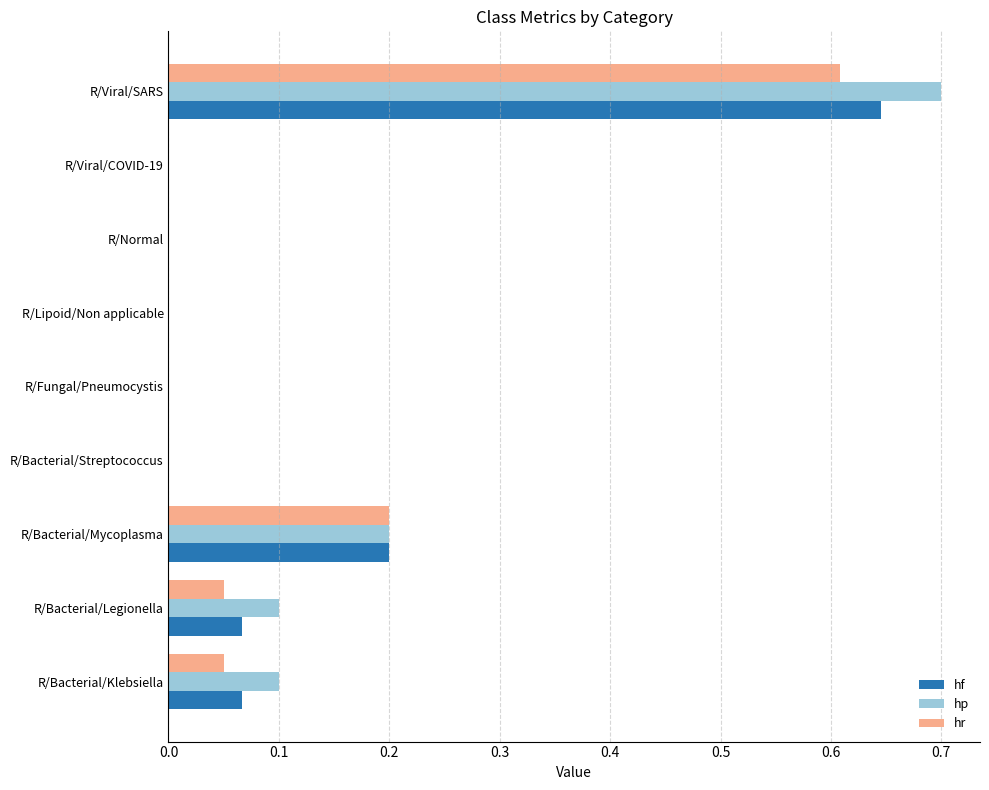

Which category has the highest value in the hf series?

R/Viral/SARS